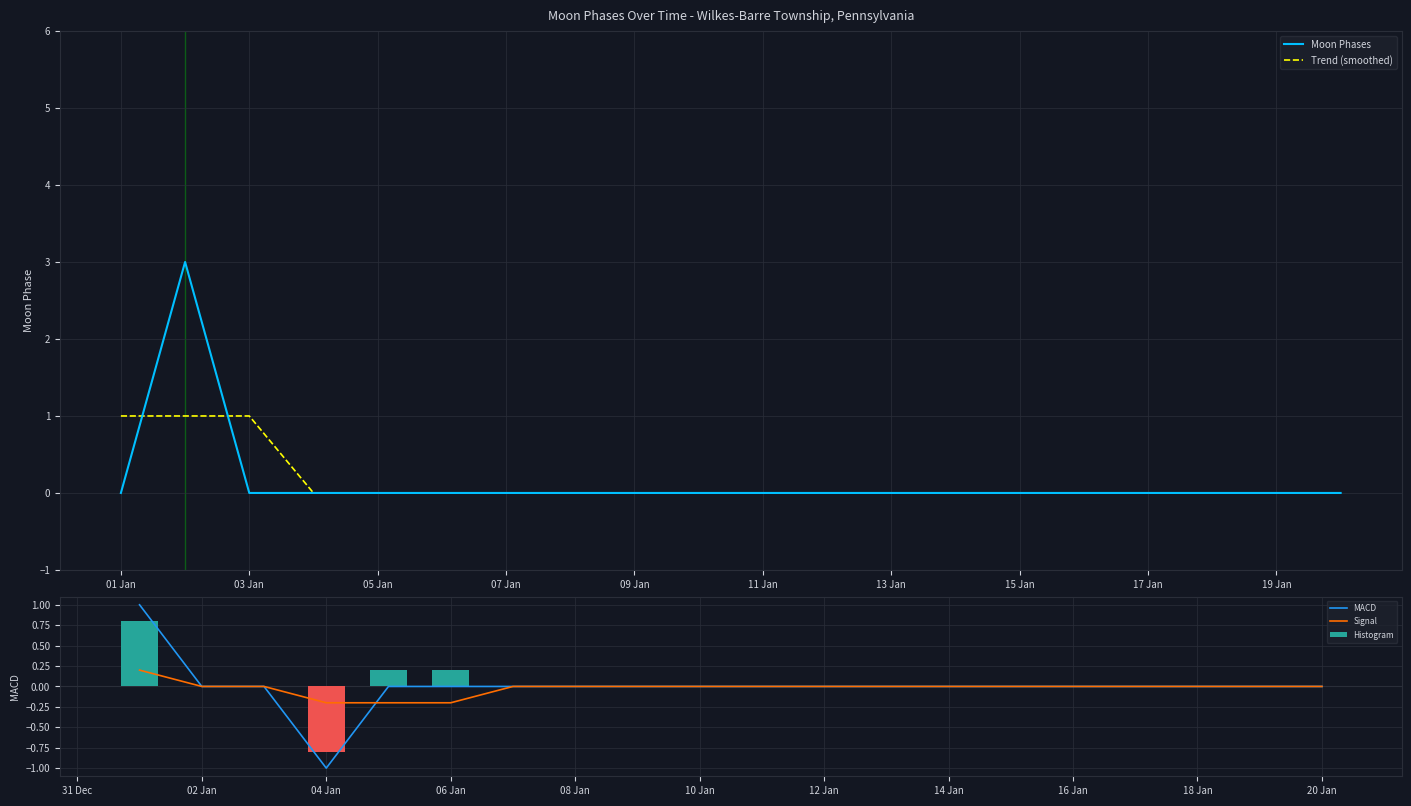

Is it true that Histogram equals 0.8 at 20 Jan?

False